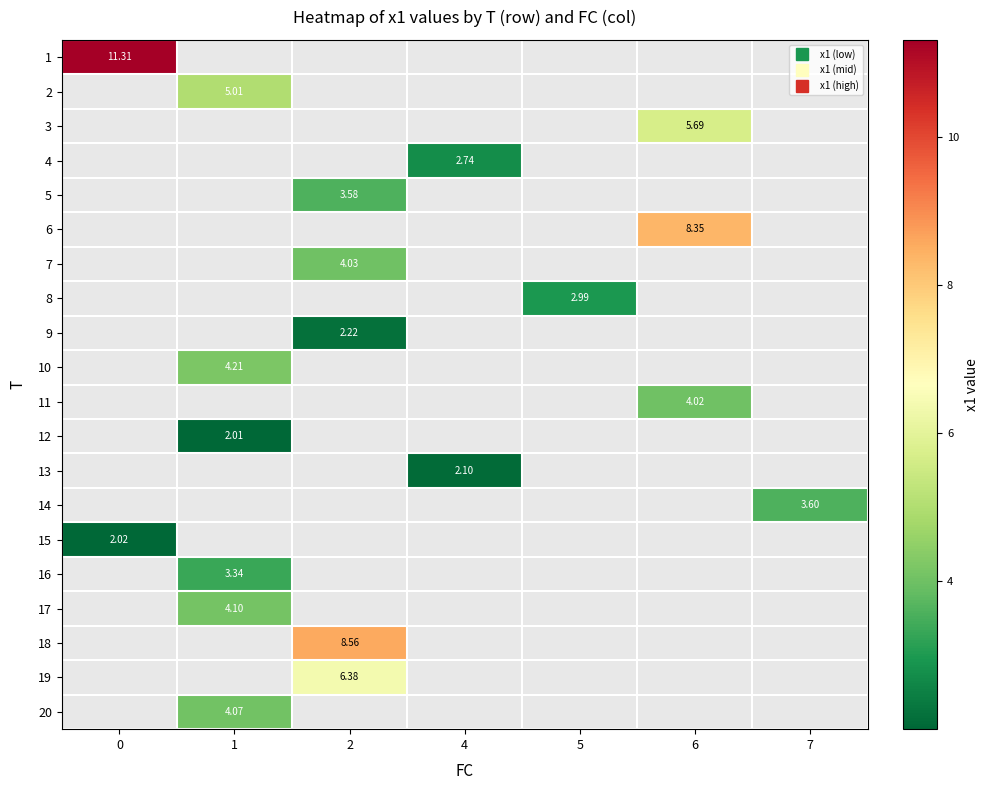

True or false: 2 has a value of 5.0 at 1.

True